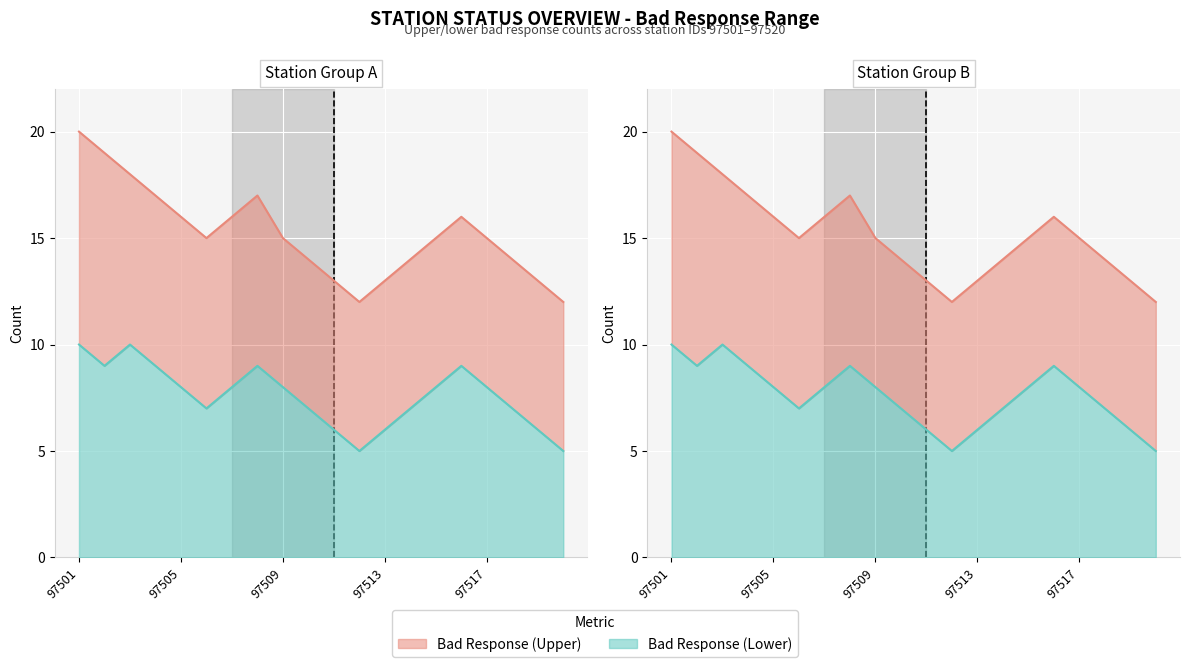

Between 97505 and 97507, which is larger?

97505